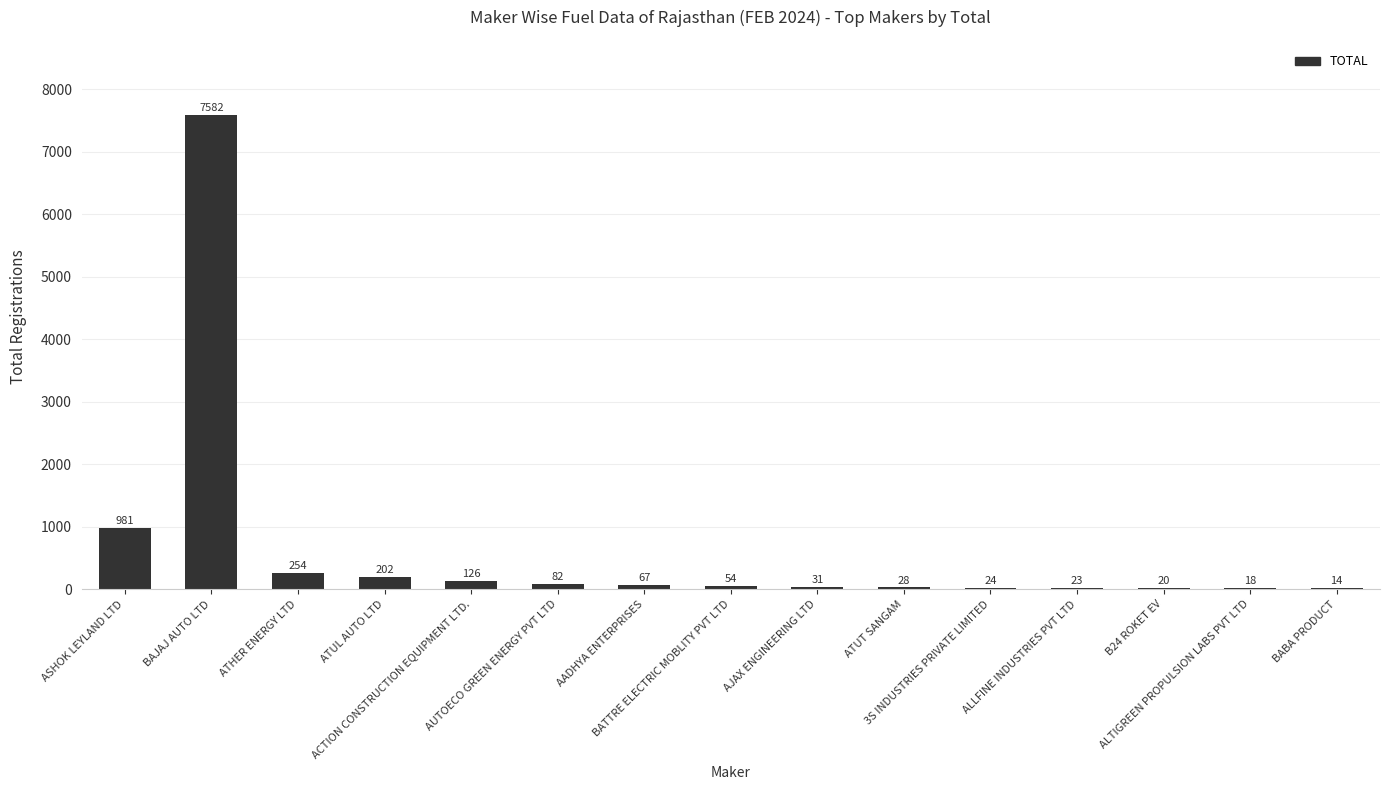

What is the maximum value shown in the chart?

7582